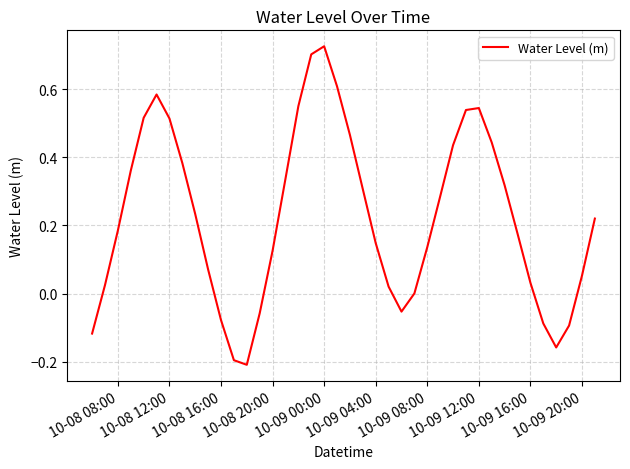

Does the chart have visible grid lines?

Yes